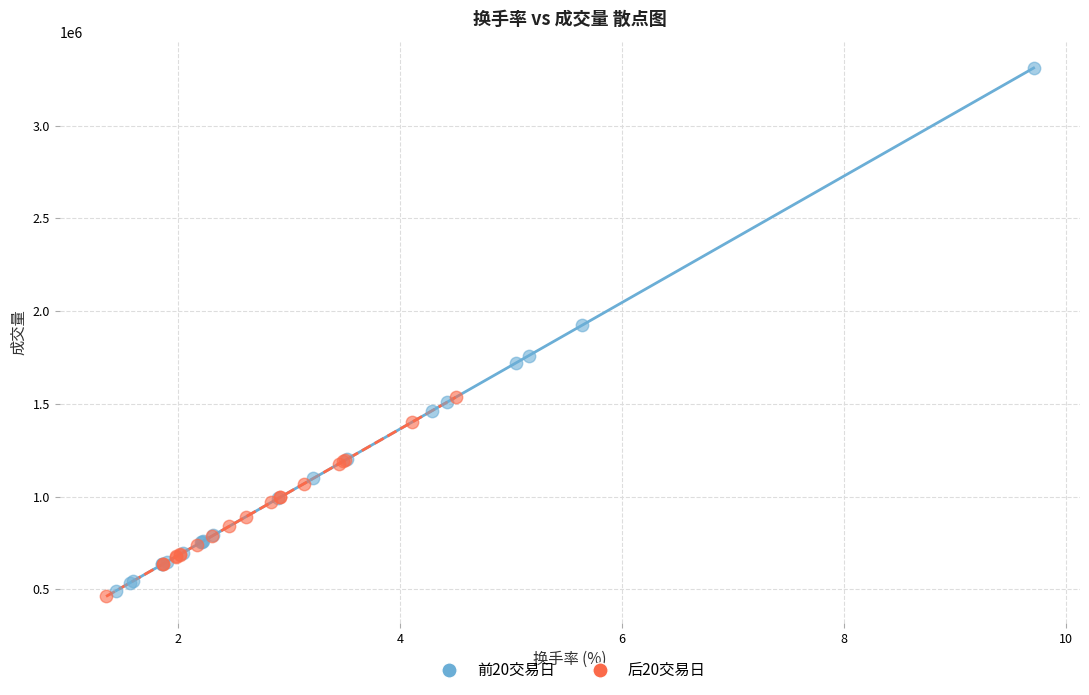

Which series reaches the minimum Y coordinate?

后20交易日